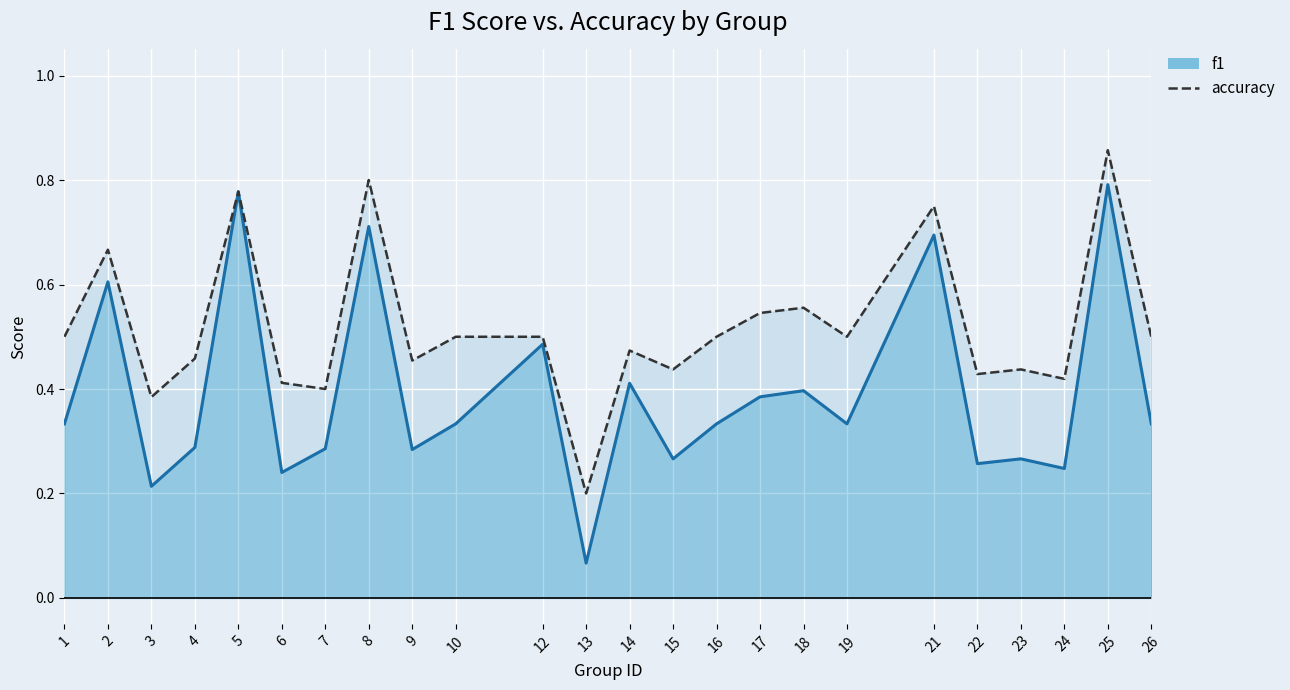

What is the minimum value for f1?

0.1